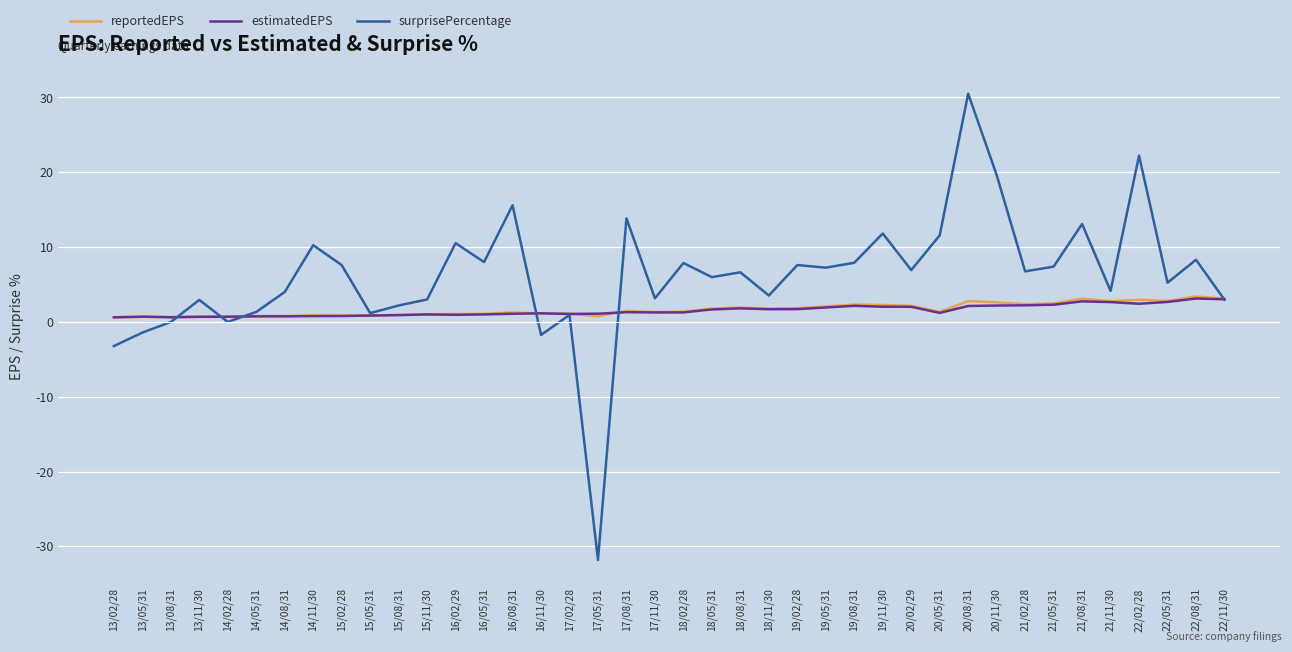

What is the total value across all series at 18/08/31?

10.4